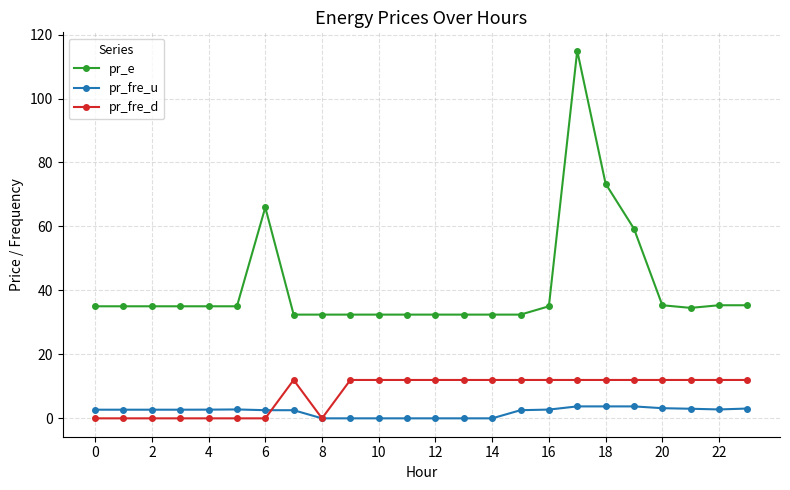

At how many categories does at least one series exceed 63?

3